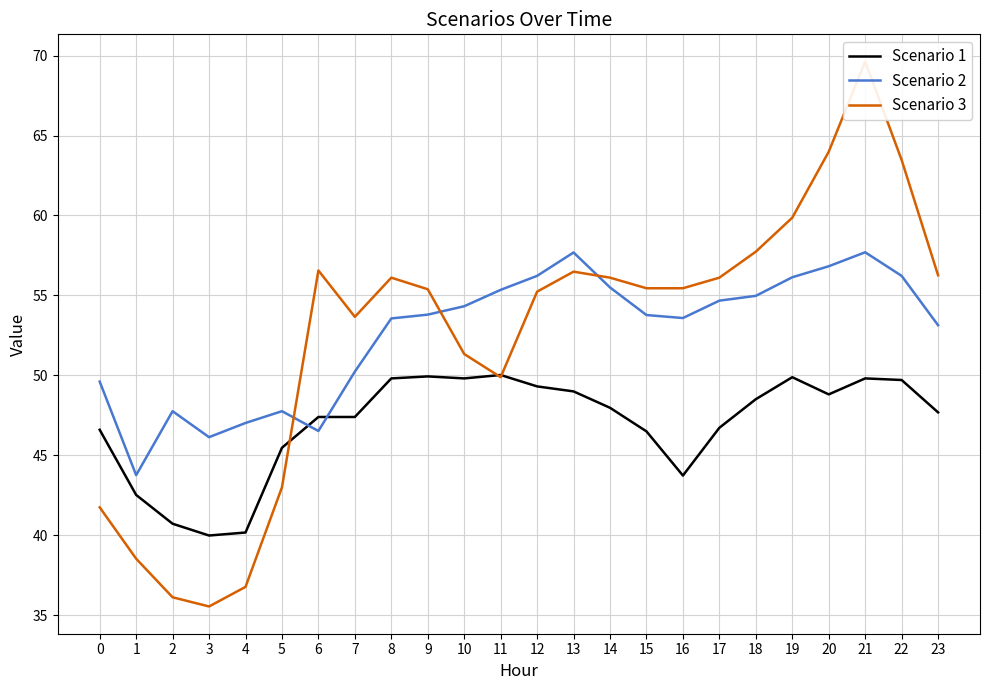

List the labels in order of Scenario 2 value, largest first.

21, 13, 20, 12, 22, 19, 14, 11, 18, 17, 10, 9, 15, 16, 8, 23, 7, 0, 2, 5, 4, 6, 3, 1